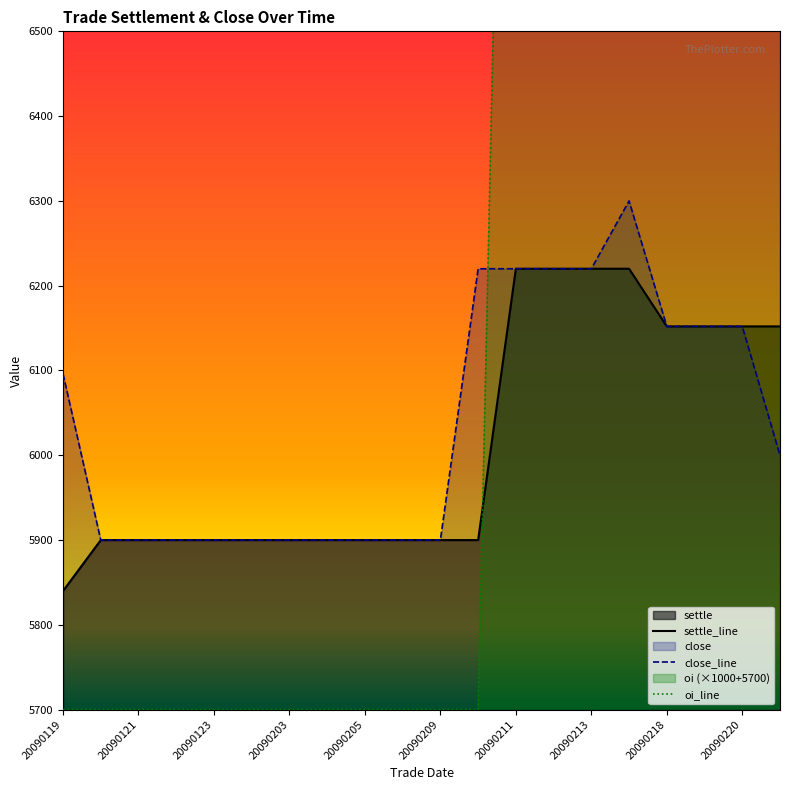

True or false: oi has more than 0 points higher than both neighbors.

False